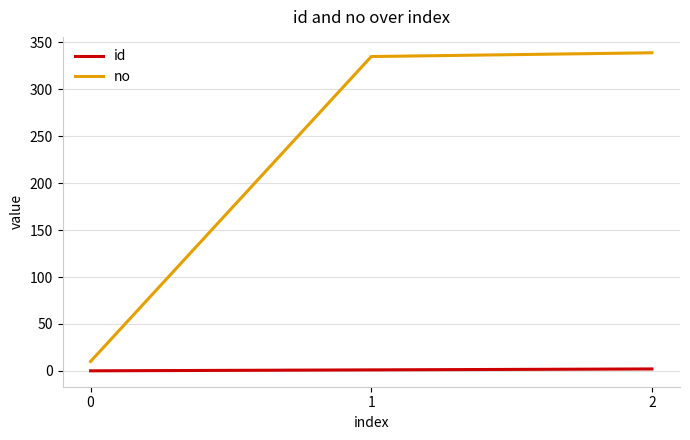

Where is no nearest to the value 174?

1